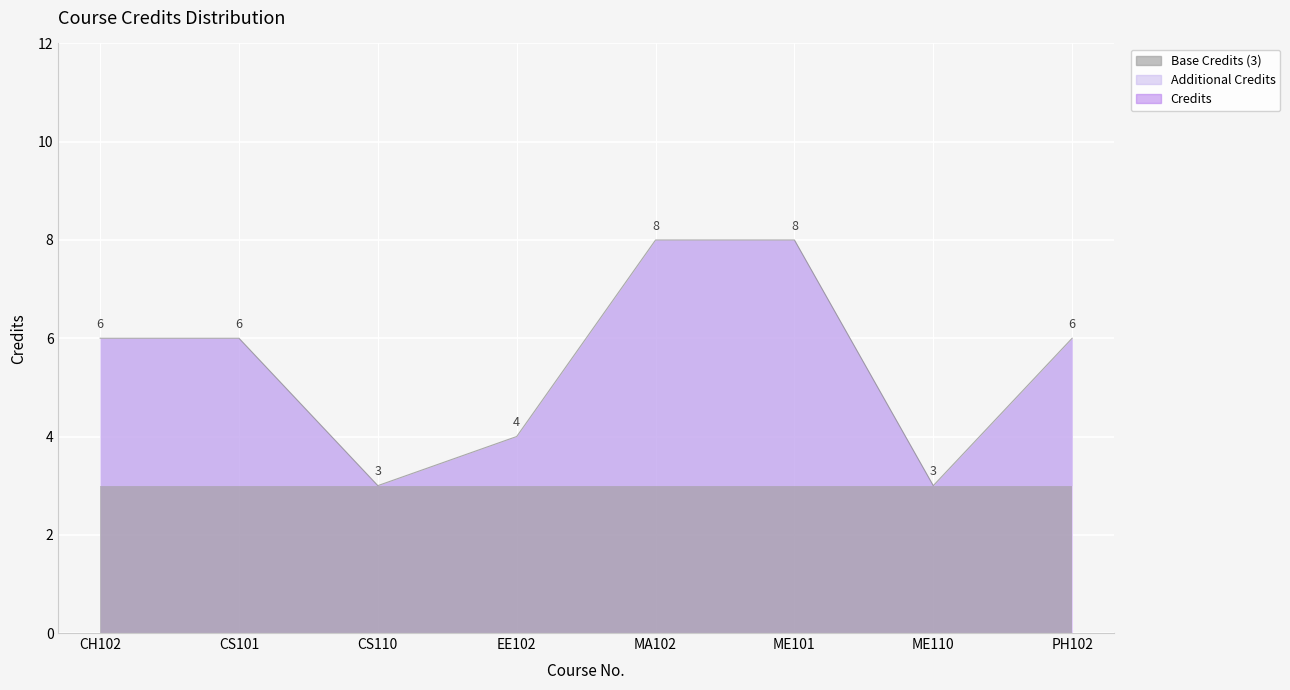

The value at MA102 is 5. True or false?

False